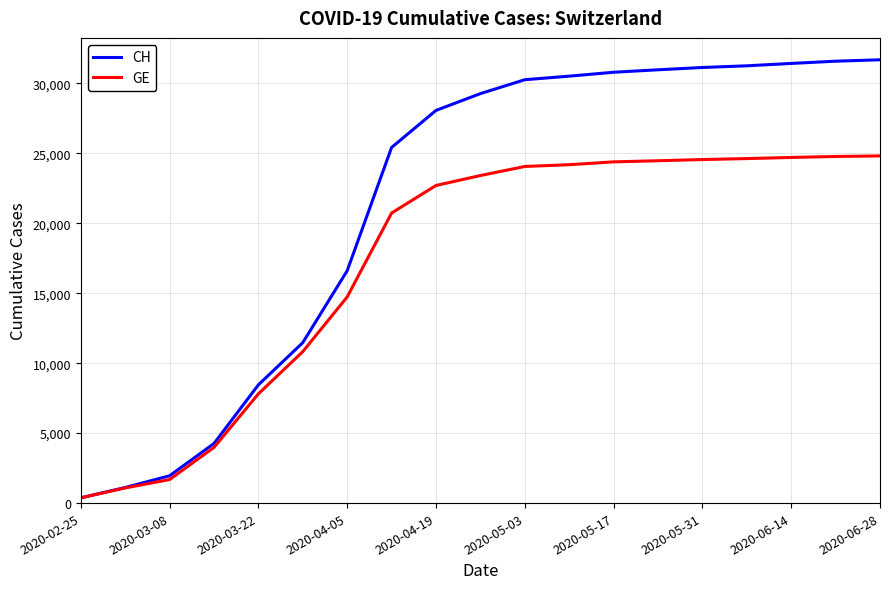

List the series in order of their peak value, highest first.

CH, GE